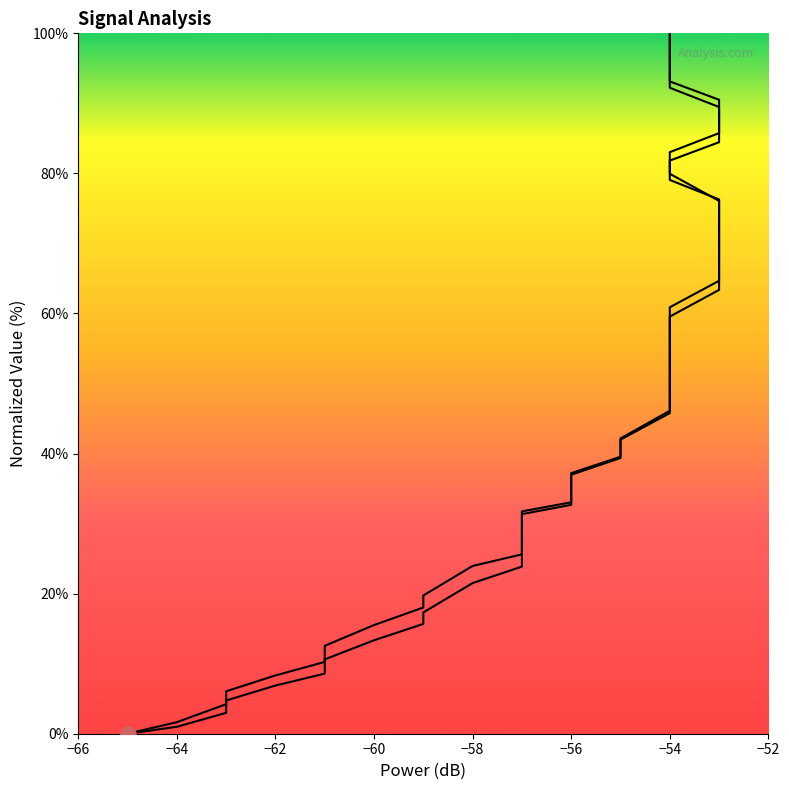

At how many categories does at least one series exceed 1?

39